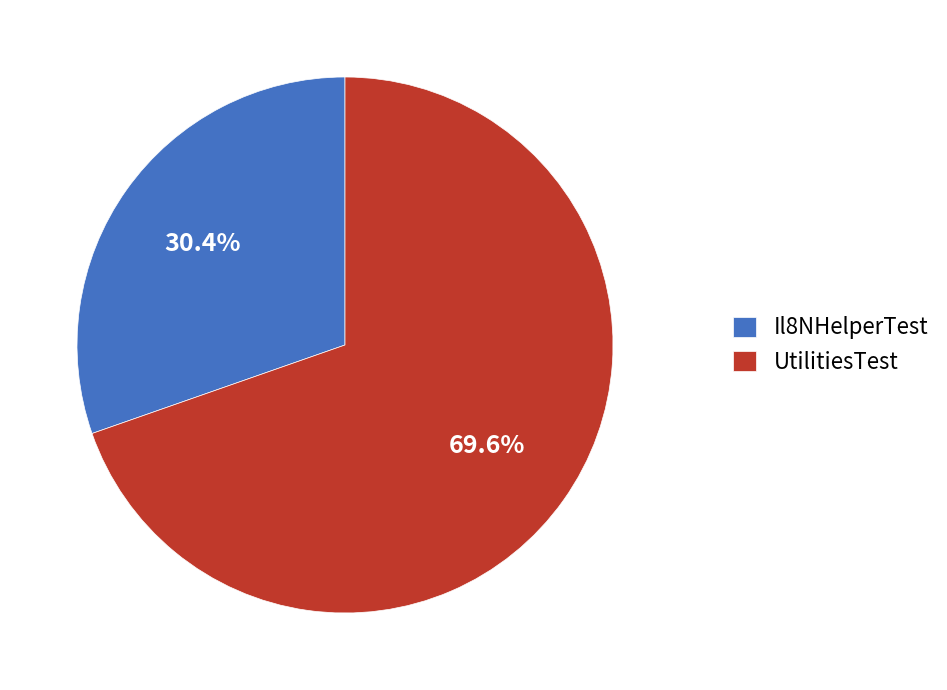

The UtilitiesTest slice represents 70% of the pie. True or false?

True